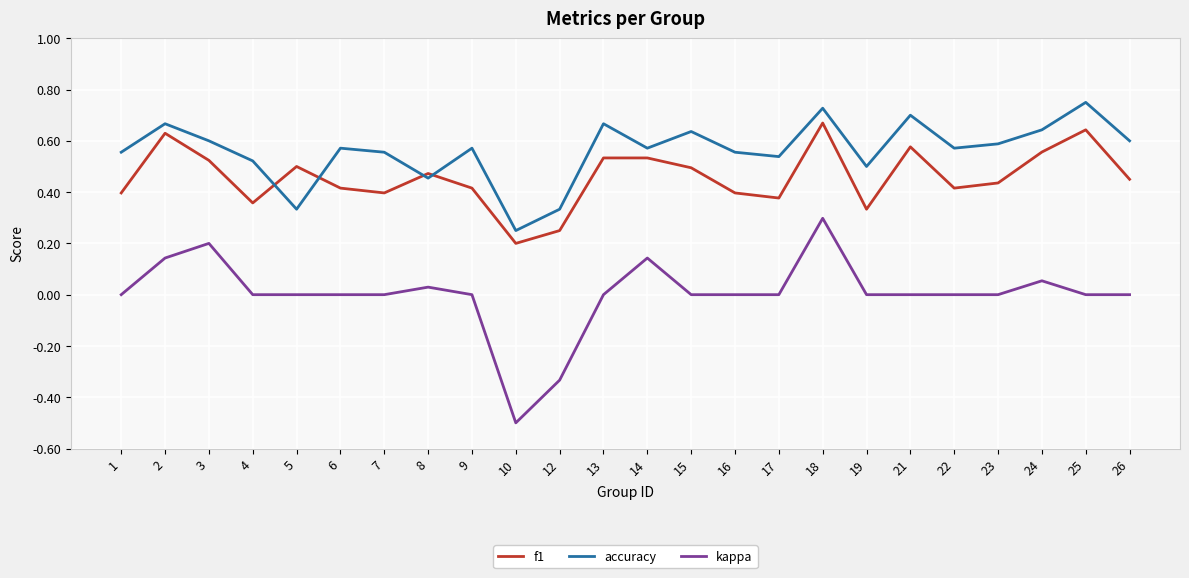

True or false: f1 and kappa cross at least once.

False